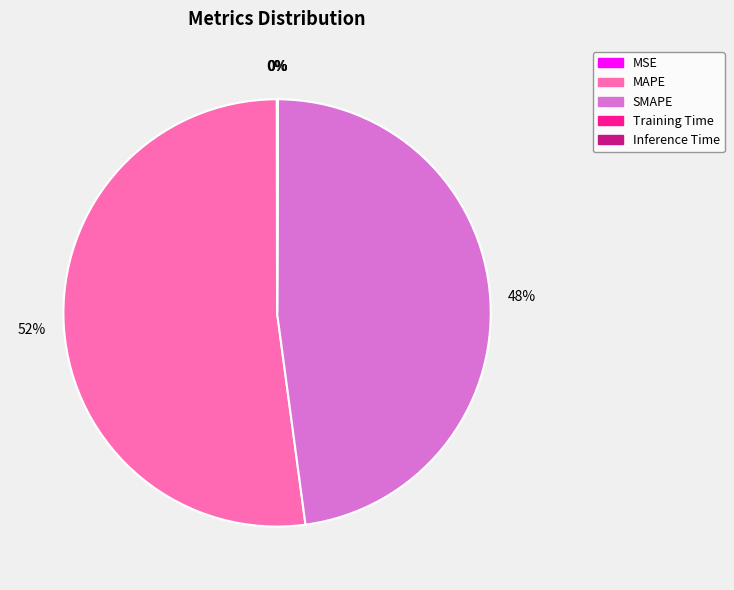

Which slice is the largest?

MAPE